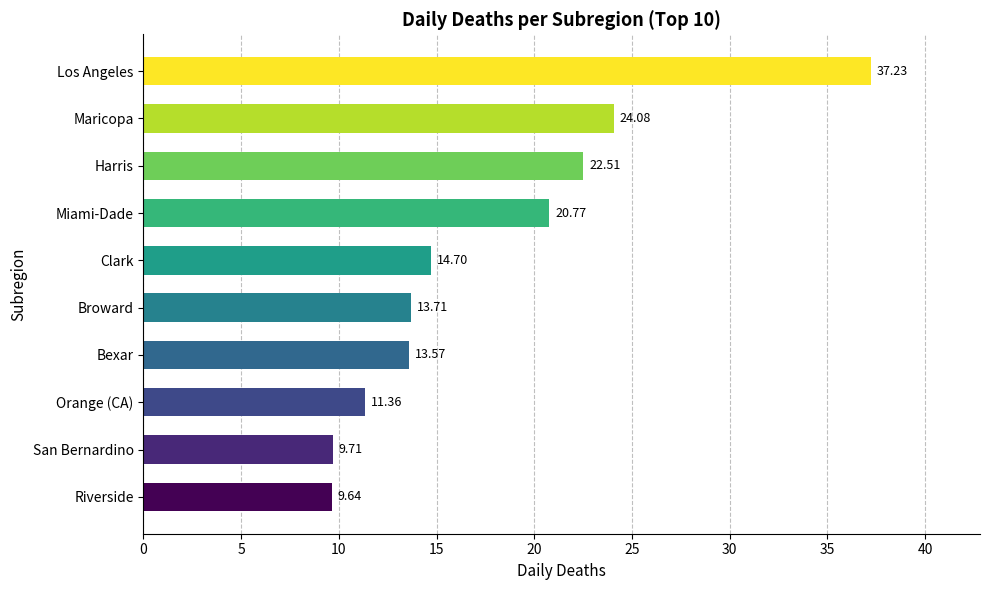

What is the change in value from Bexar to Miami-Dade?

+7.2